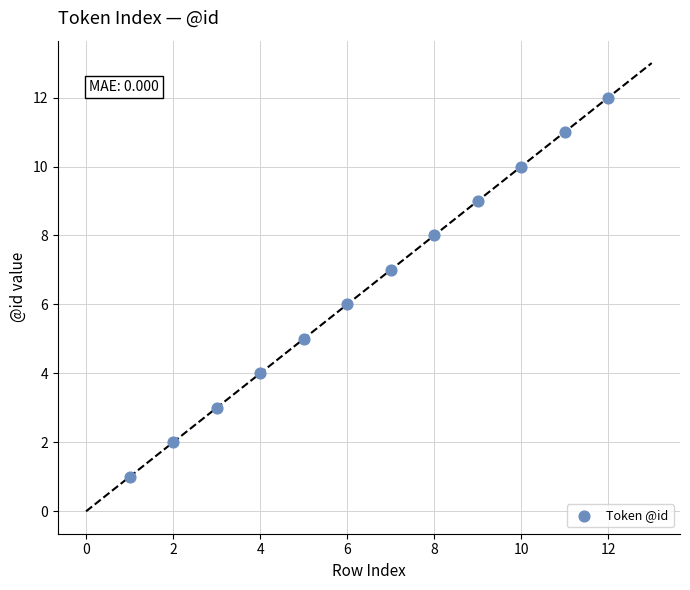

What is the range of Y values (max minus min)?

11